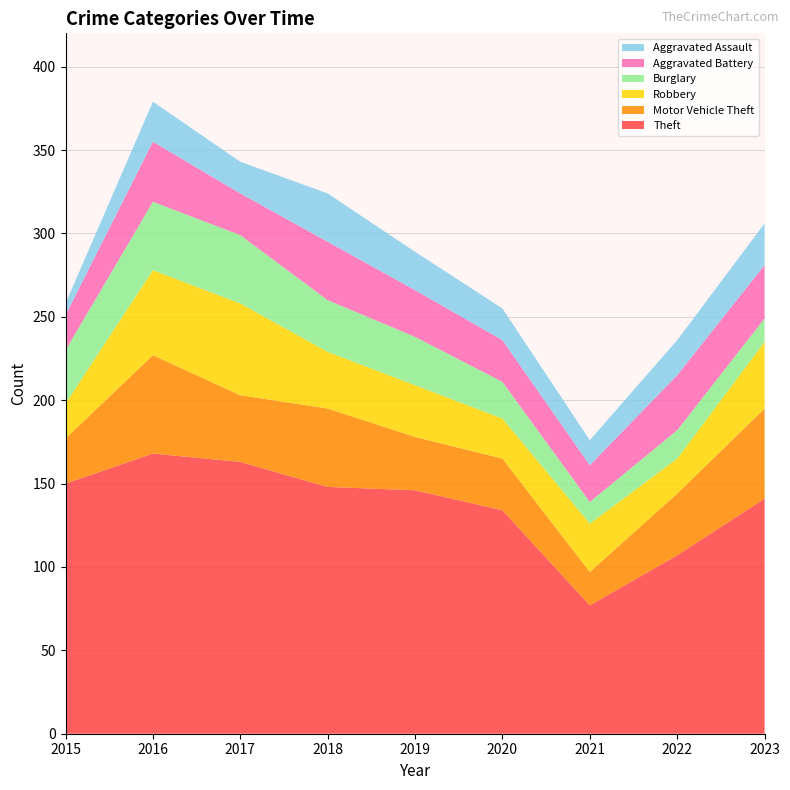

Reading left to right, what are all the values shown in this chart?

Theft: 2015=150	2016=168	2017=163	2018=148	2019=146	2020=134	2021=77	2022=107	2023=141
Motor Vehicle Theft: 2015=27	2016=59	2017=40	2018=47	2019=32	2020=31	2021=20	2022=37	2023=54
Robbery: 2015=21	2016=51	2017=55	2018=34	2019=31	2020=24	2021=29	2022=21	2023=40
Burglary: 2015=32	2016=41	2017=41	2018=31	2019=29	2020=22	2021=13	2022=17	2023=14
Aggravated Battery: 2015=21	2016=36	2017=25	2018=35	2019=28	2020=25	2021=22	2022=33	2023=32
Aggravated Assault: 2015=7	2016=24	2017=19	2018=29	2019=23	2020=19	2021=15	2022=21	2023=25